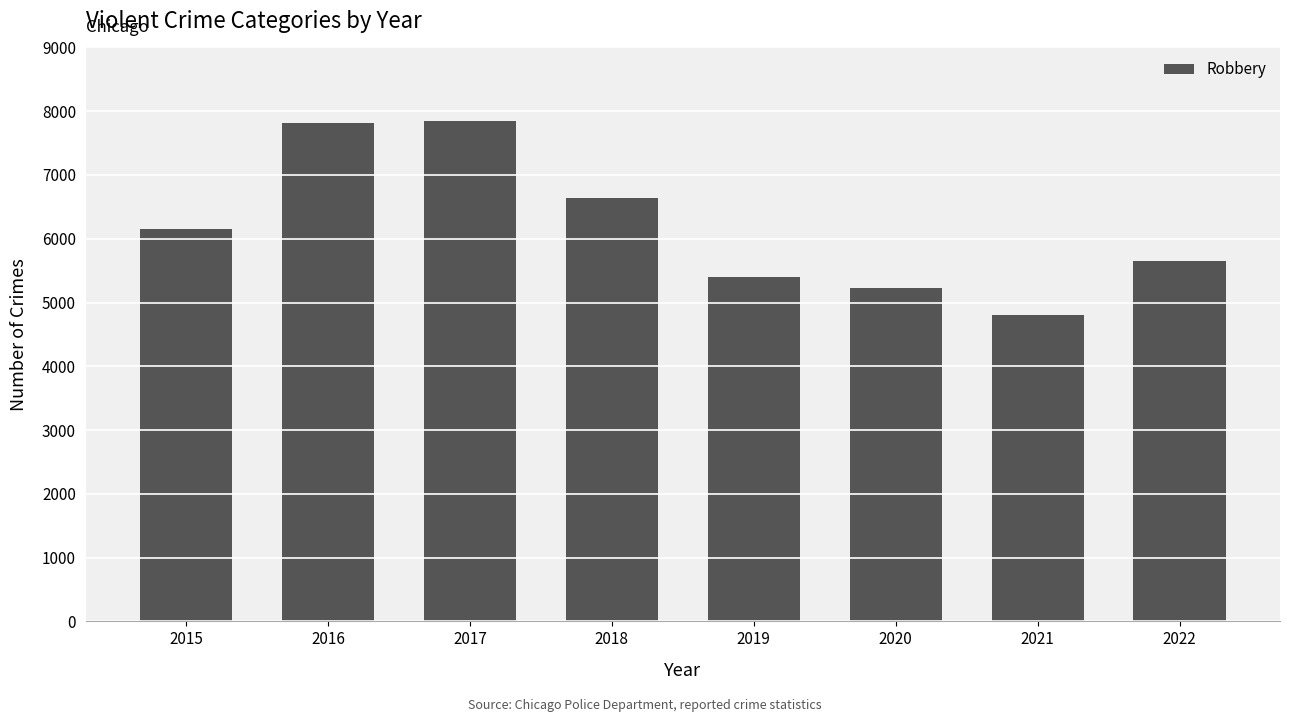

Is it true that the value at 2022 is 9477?

False